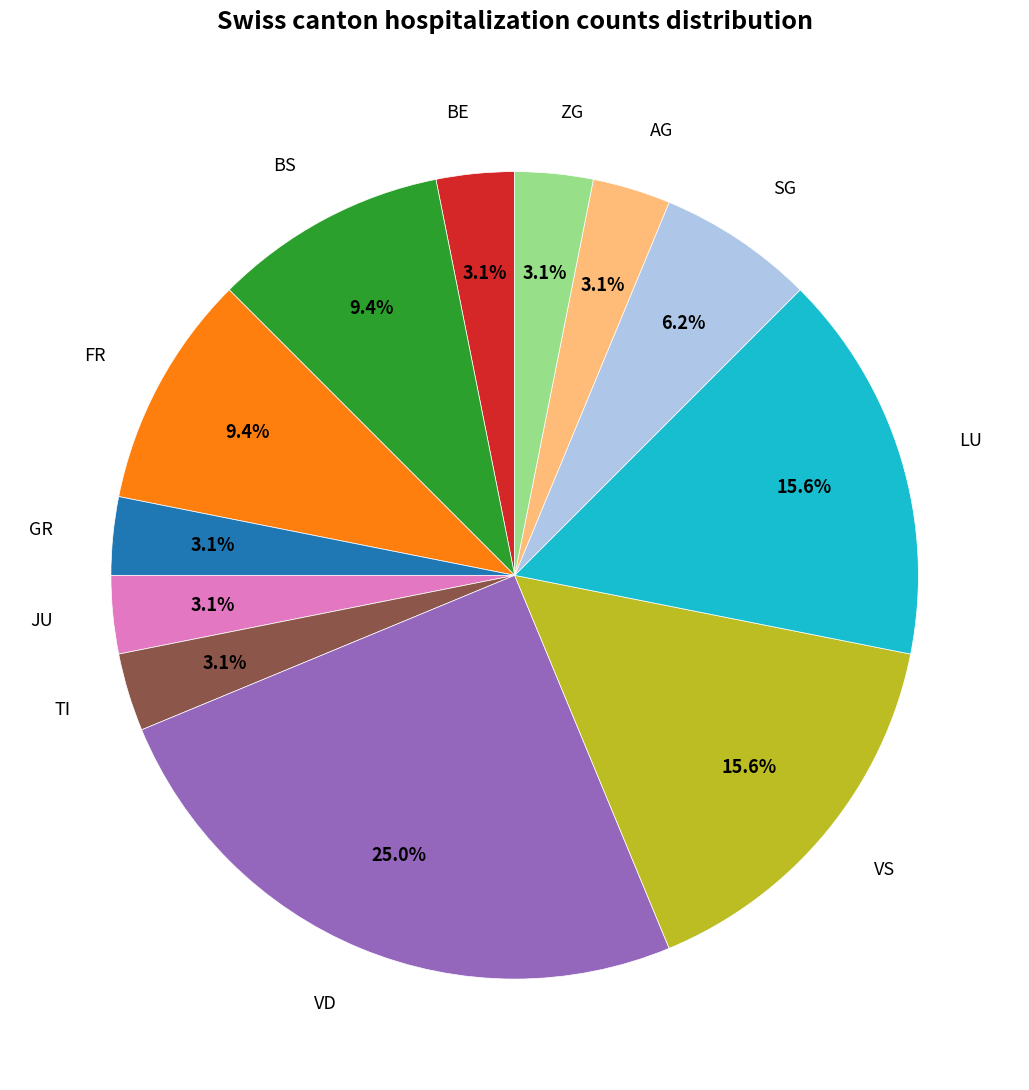

To the nearest percent, what is the difference between the largest and smallest slice percentages?

22%